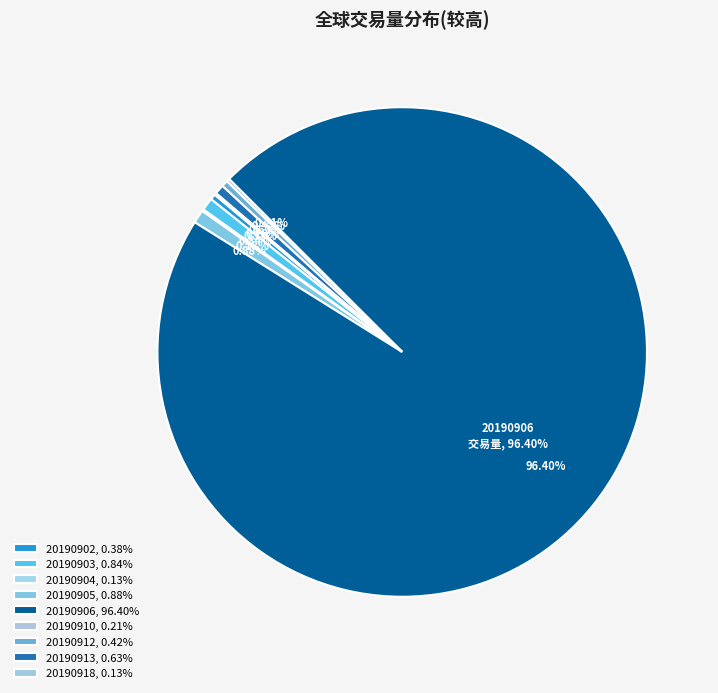

To the nearest percent, what percentage of the pie is 20190913?

1%